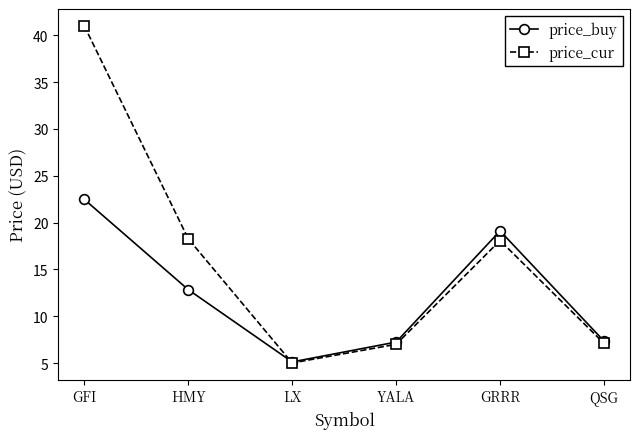

What value does the price_cur series have at GRRR?

18.1